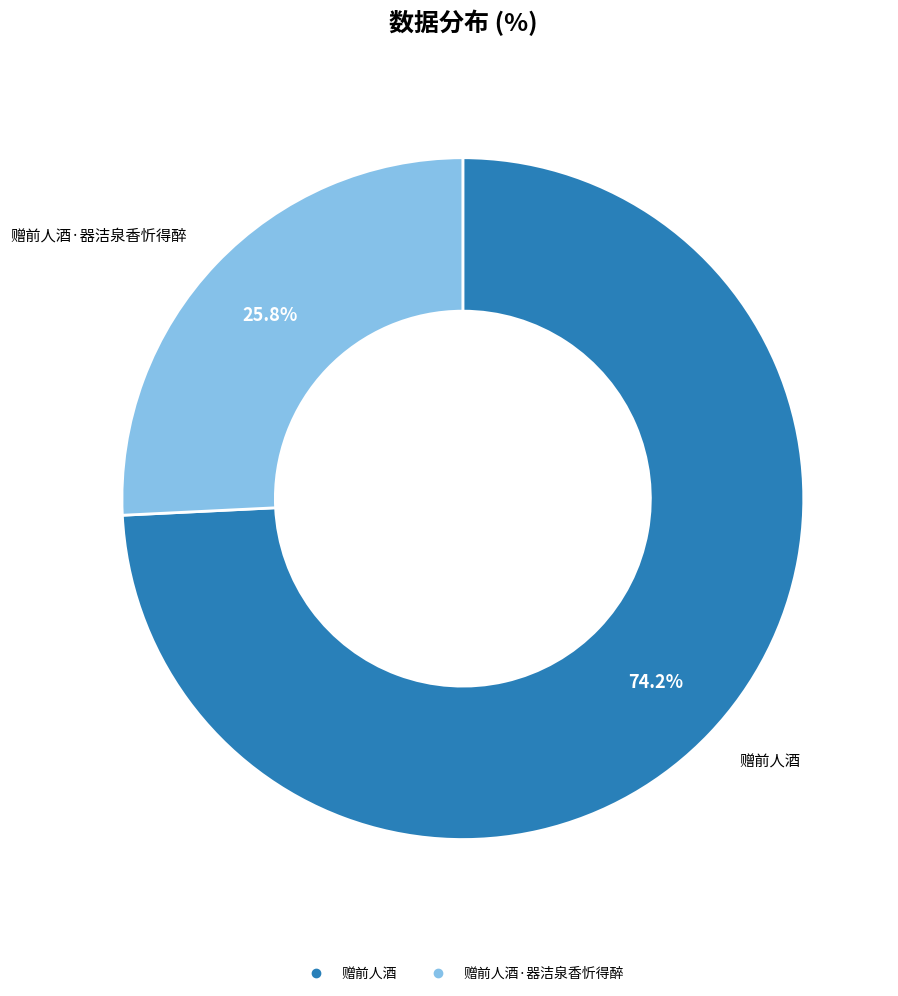

Is there a majority slice in this chart?

Yes